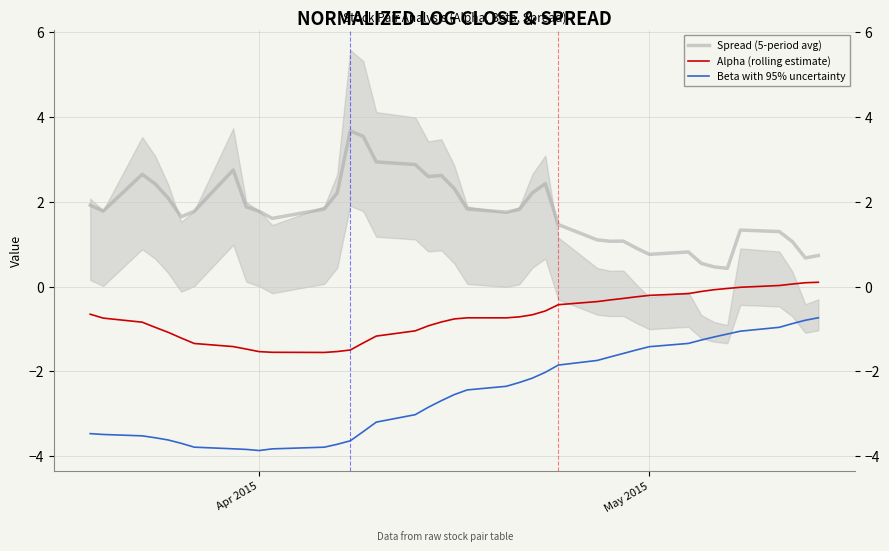

What is the highest value of the Spread (5-period avg) series?

3.7